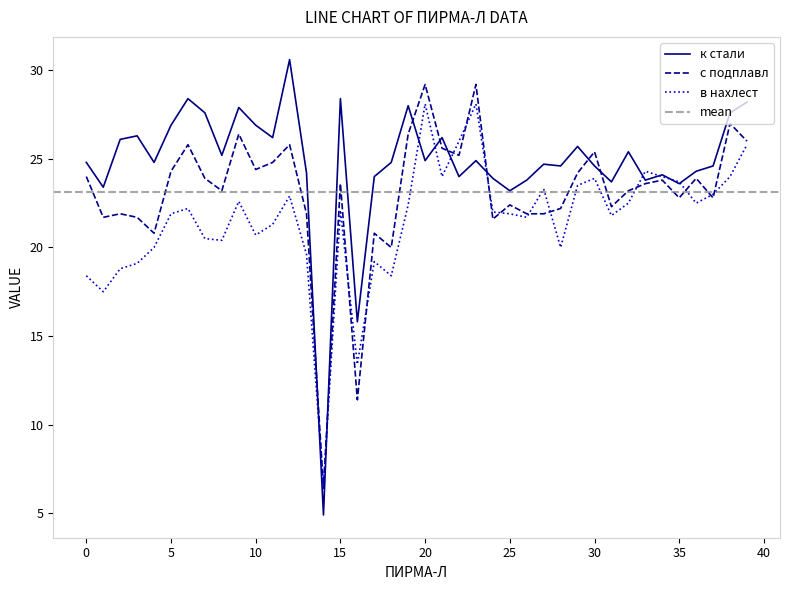

Where is the first local maximum for с подплавл?

2